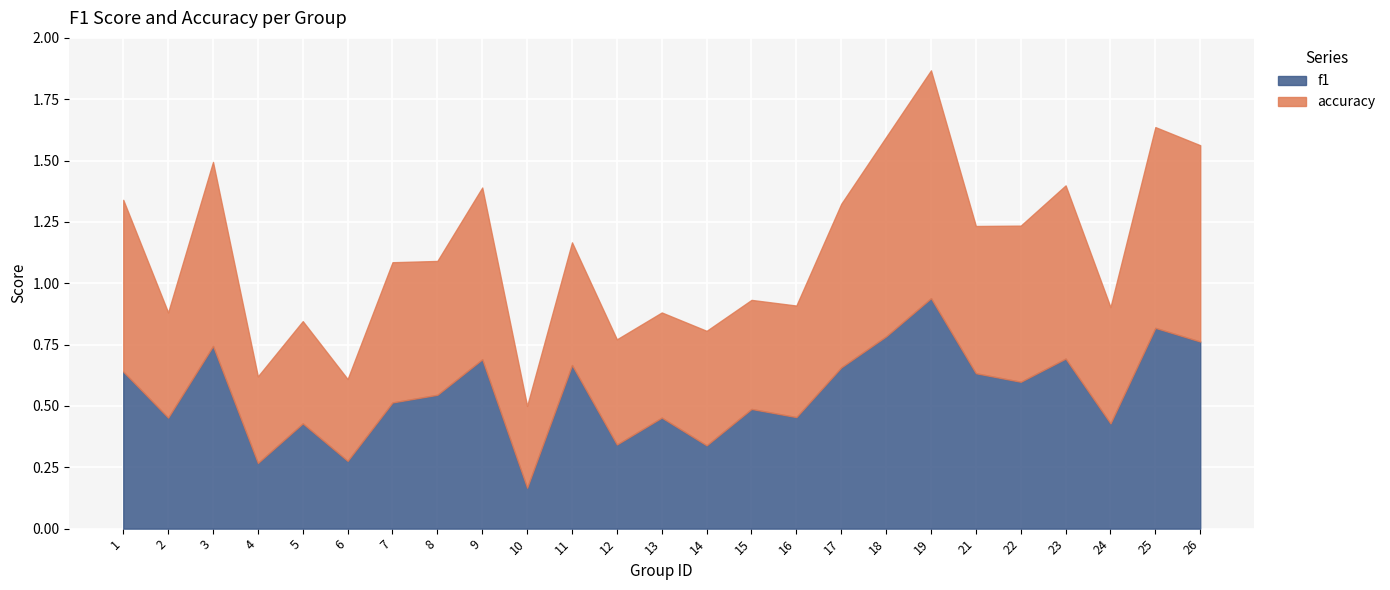

Does the chart display data point markers on the line(s)?

No